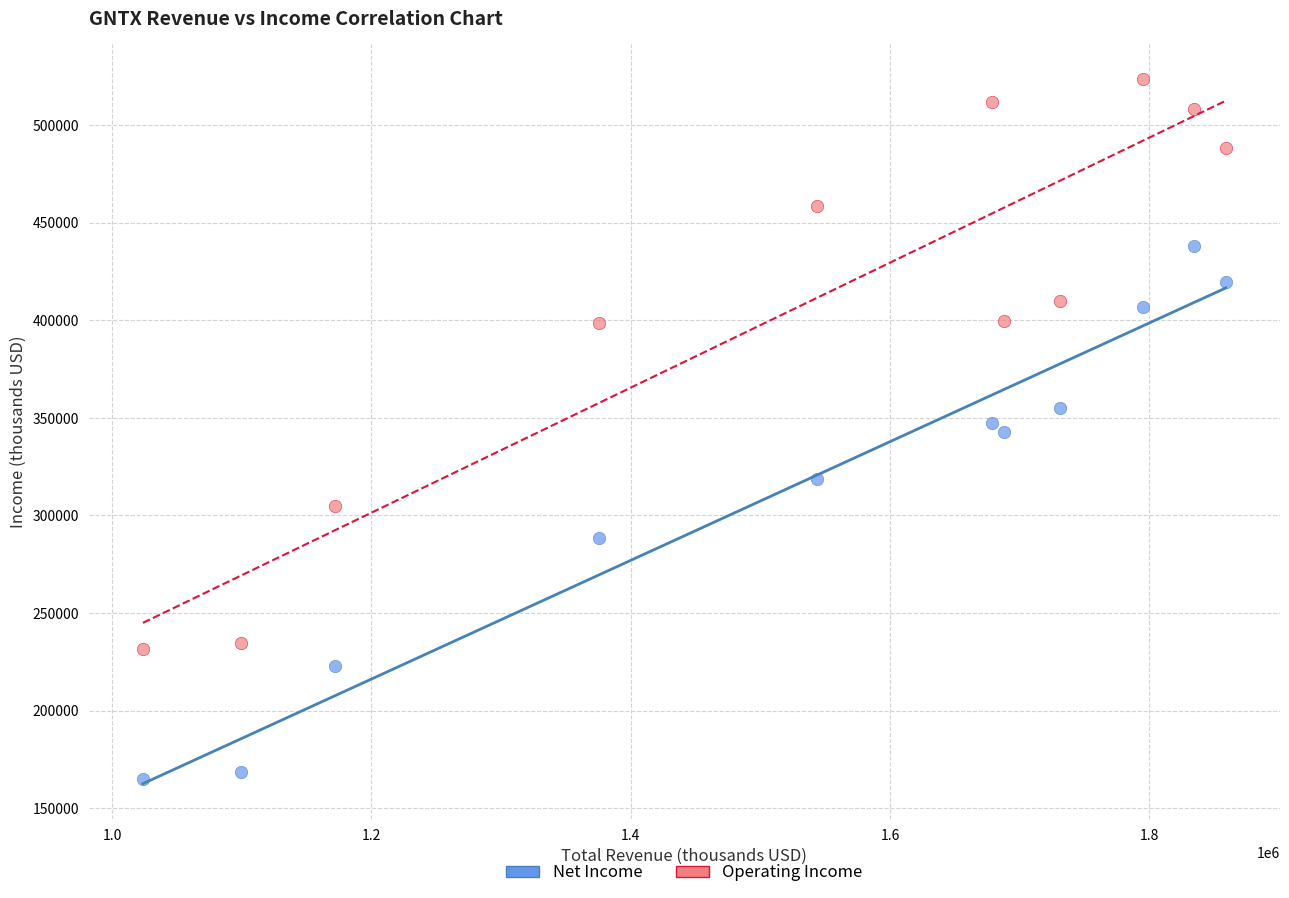

Across all data points, what is the range of Y values (max minus min)?

358700